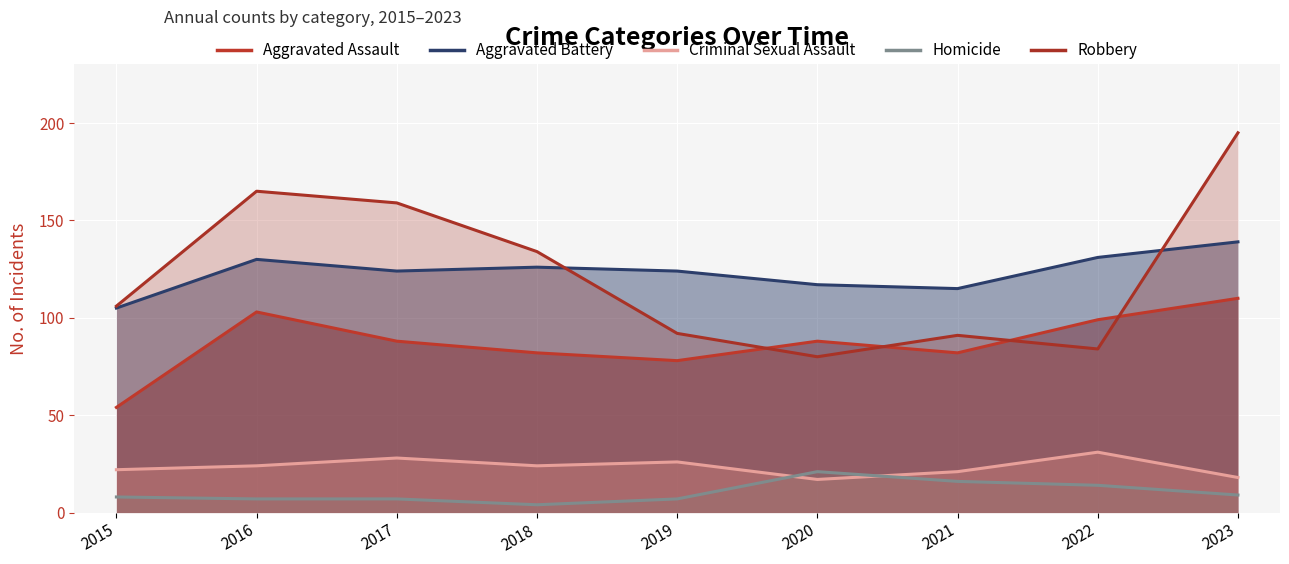

Does the chart display data point markers on the line(s)?

No